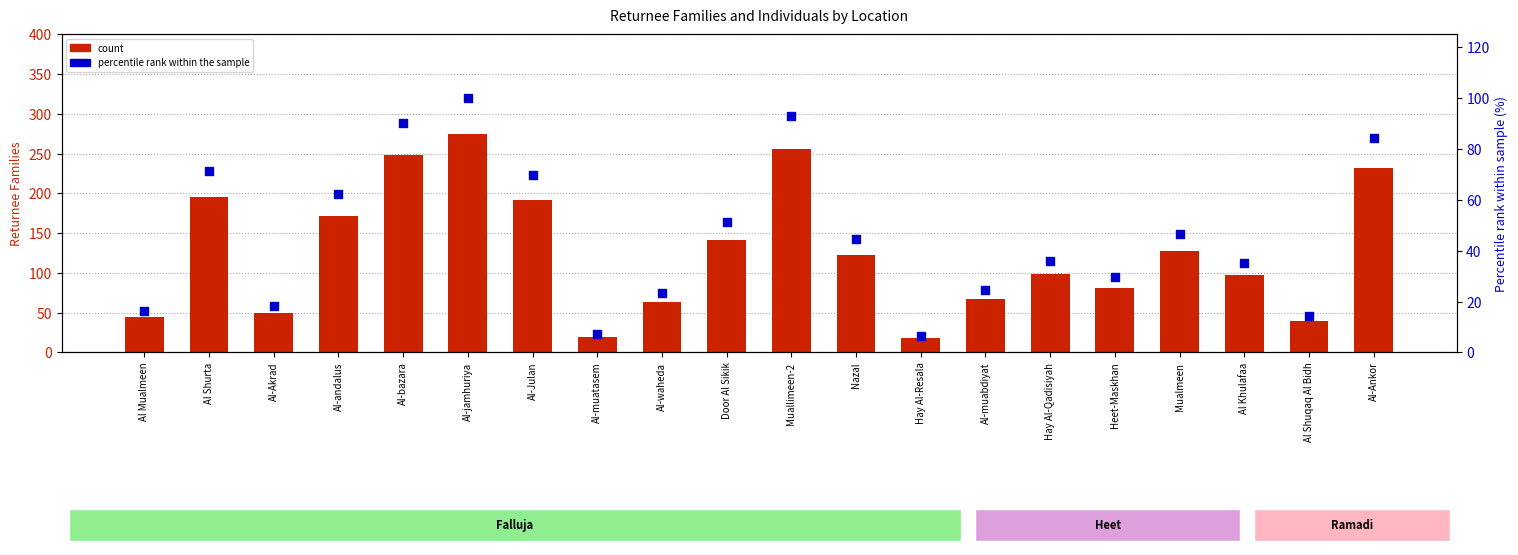

What are all the series names shown in the legend?

count, percentile rank within the sample